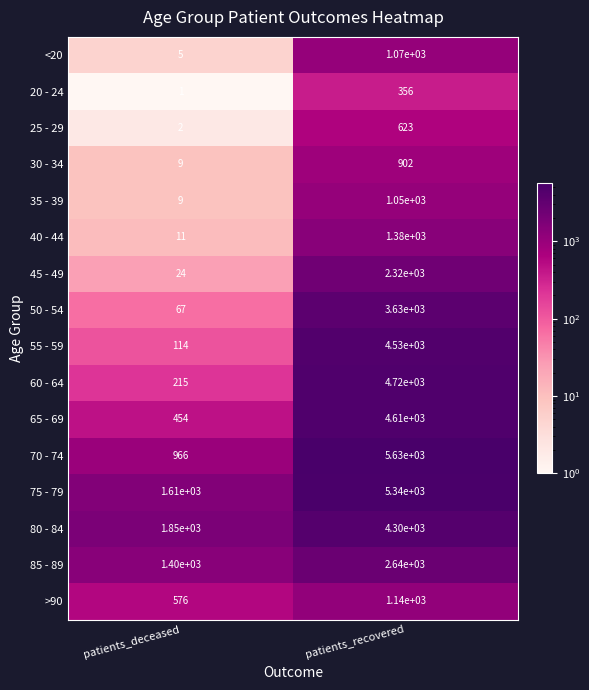

List the series in order of their peak value, lowest first.

20 - 24, 25 - 29, 30 - 34, 35 - 39, <20, >90, 40 - 44, 45 - 49, 85 - 89, 50 - 54, 80 - 84, 55 - 59, 65 - 69, 60 - 64, 75 - 79, 70 - 74